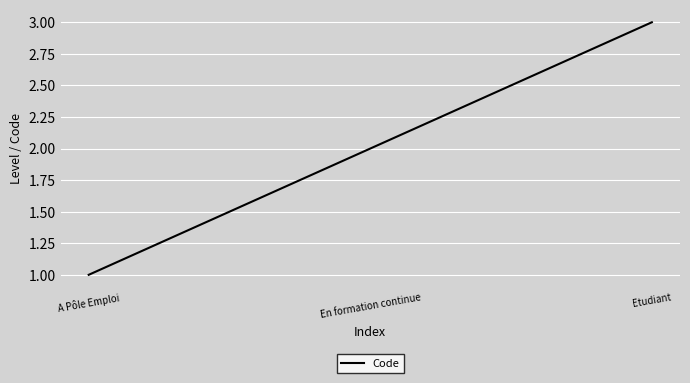

Count the number of data series in this chart.

1